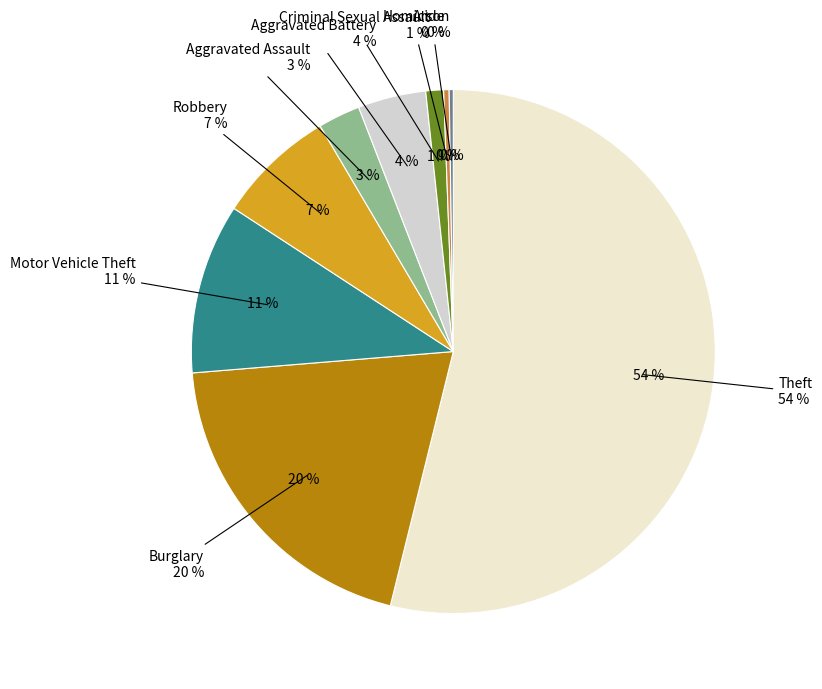

What percentage is the Criminal Sexual Assault slice, to the nearest percent?

1%